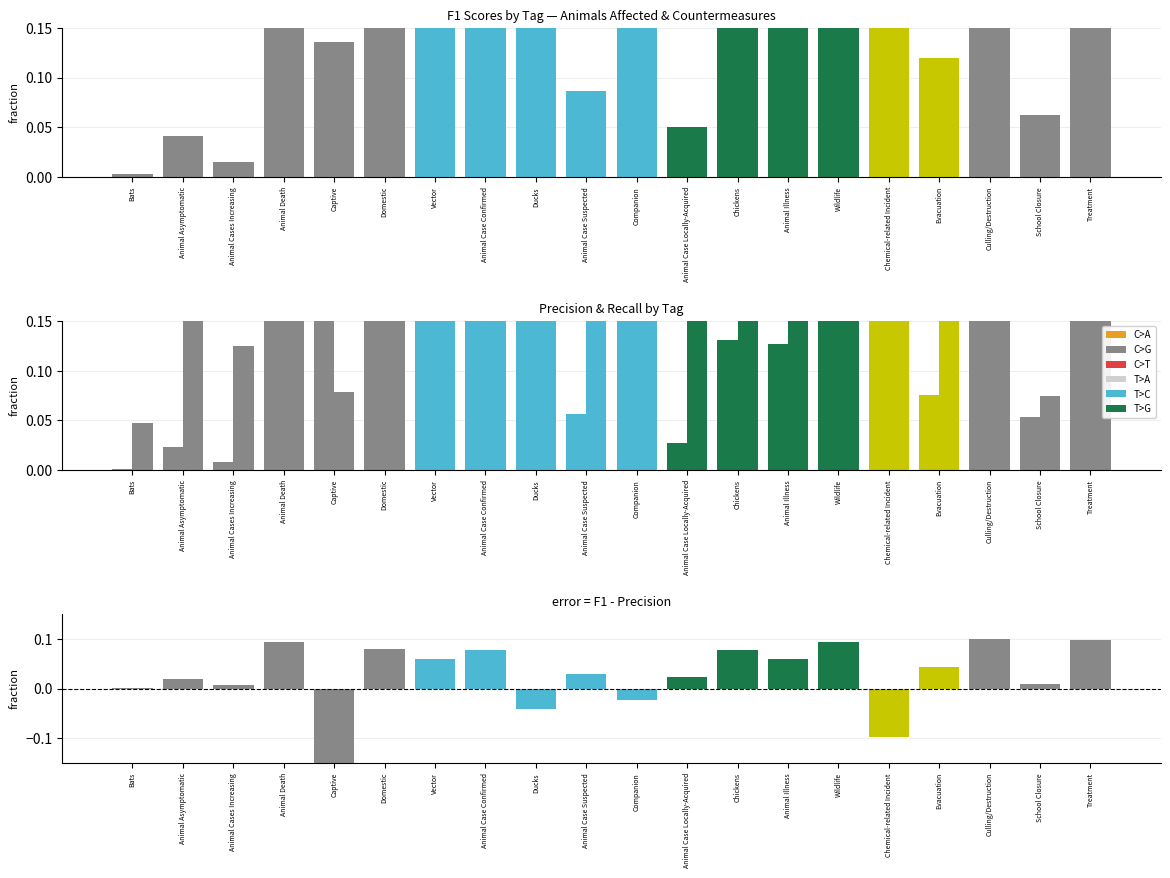

Which series has the widest spread of values?

Recall